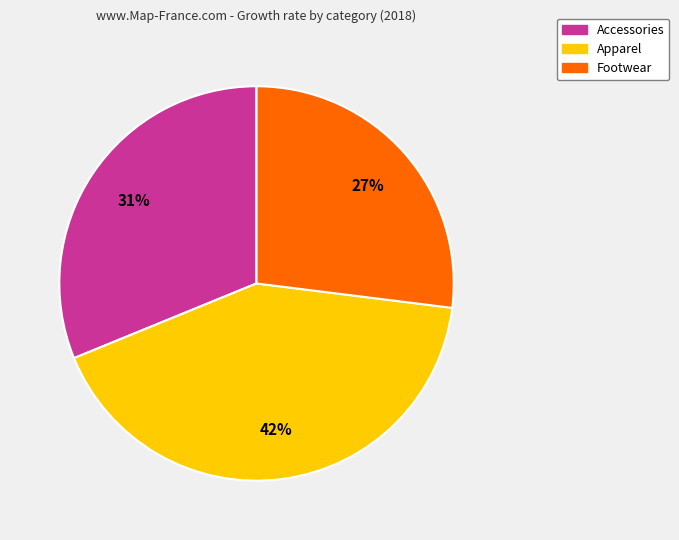

The Apparel slice represents 34% of the pie. True or false?

False